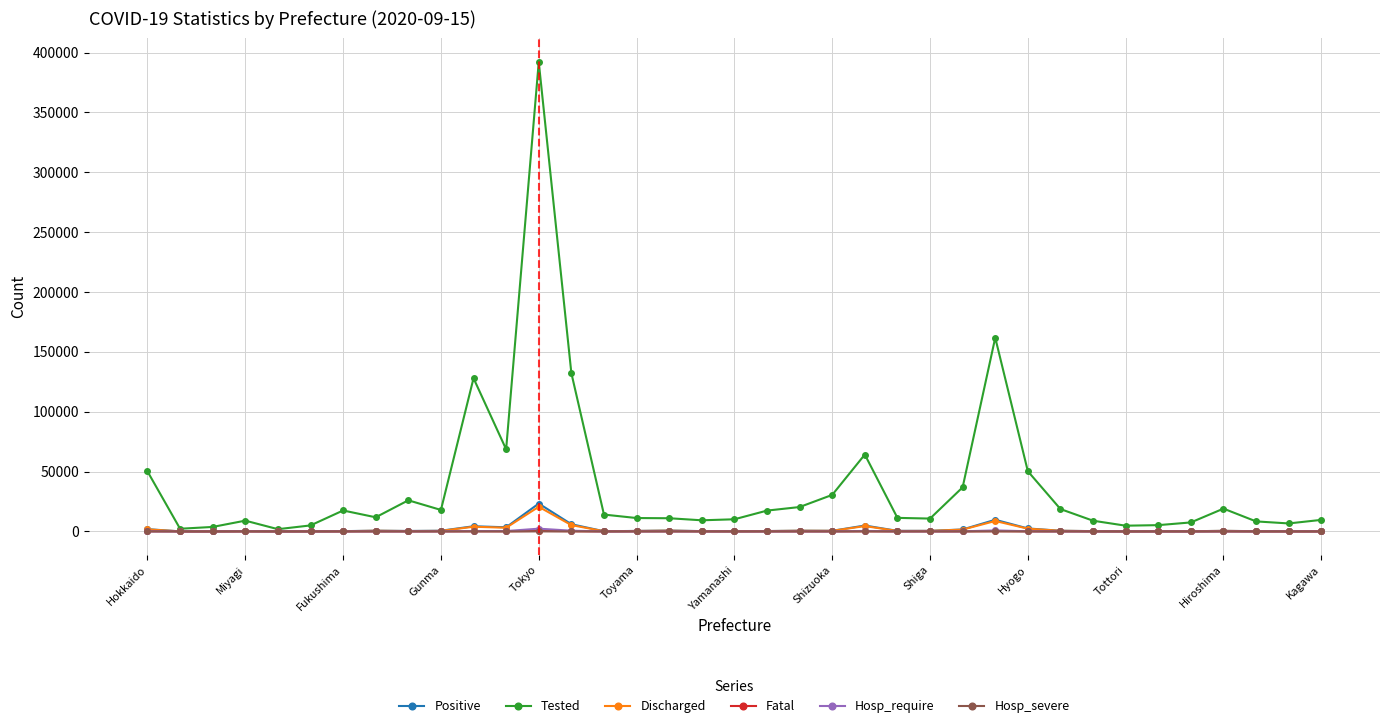

What is the value of the Hosp_require point at the 27th from the left?

830